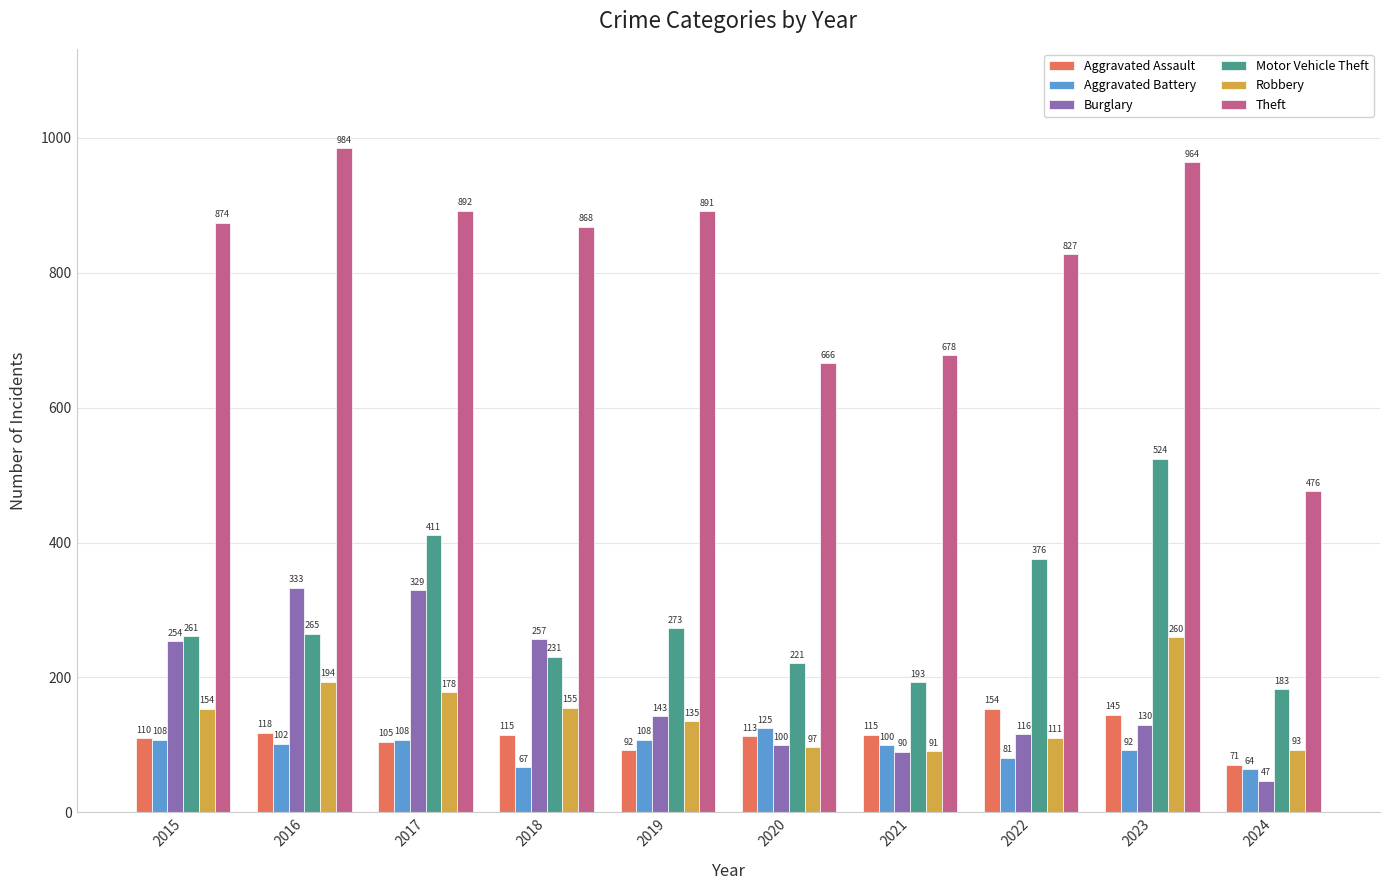

At 2019, list the series in order from largest to smallest.

Theft, Motor Vehicle Theft, Burglary, Robbery, Aggravated Battery, Aggravated Assault